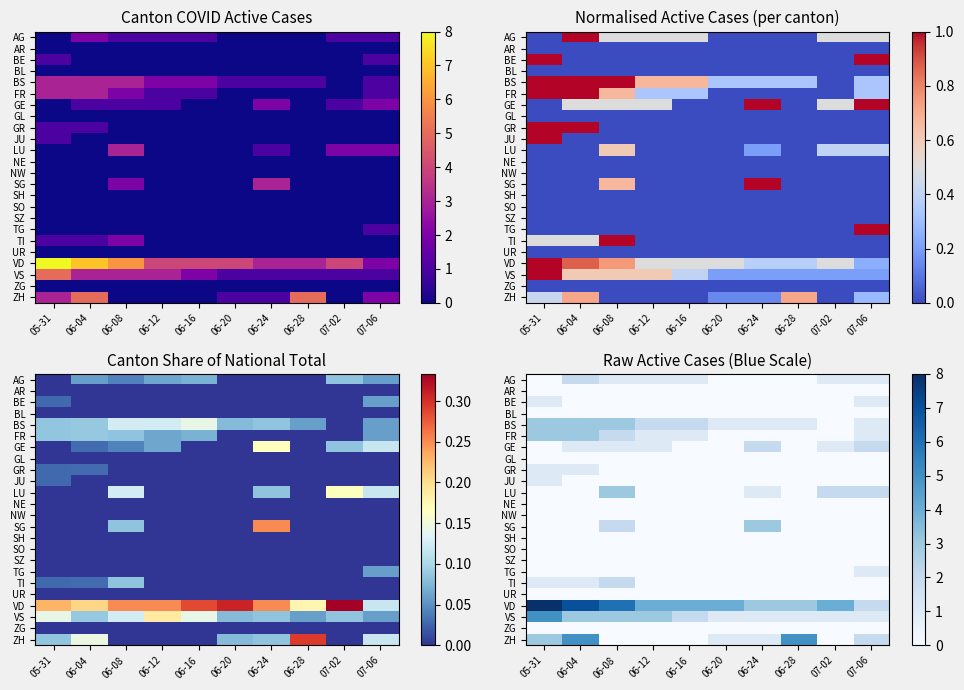

What is the difference between the maximum and minimum values in the SG series?

3